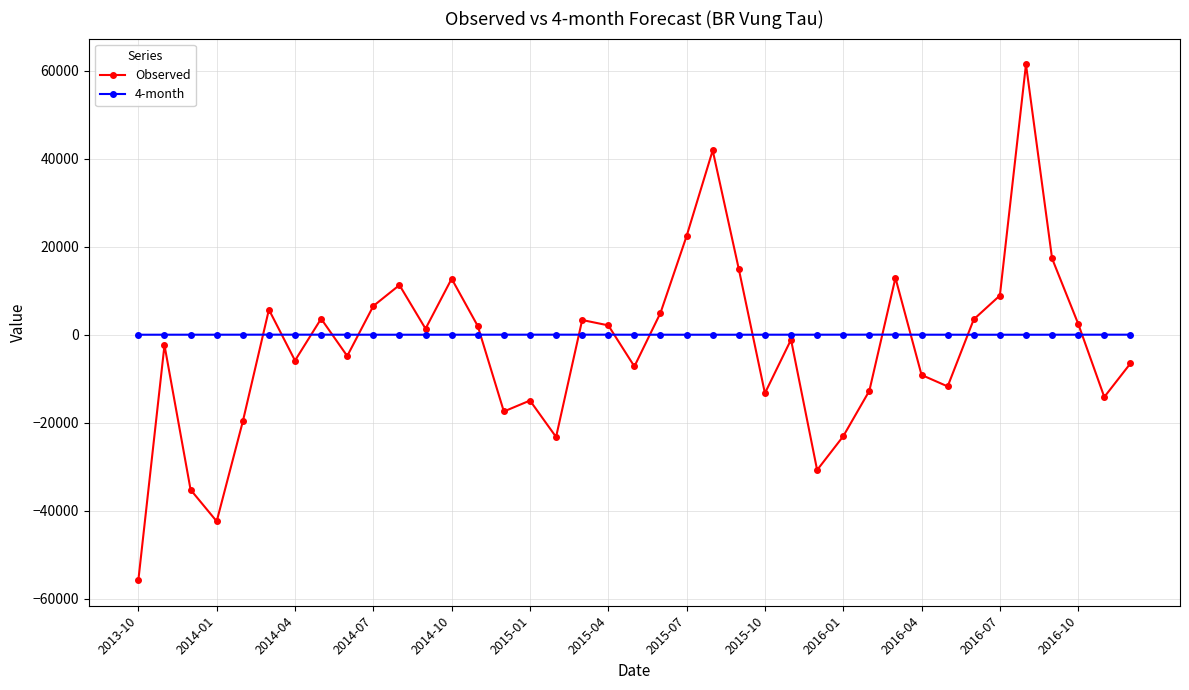

True or false: Observed has more than 0 points higher than both neighbors.

True